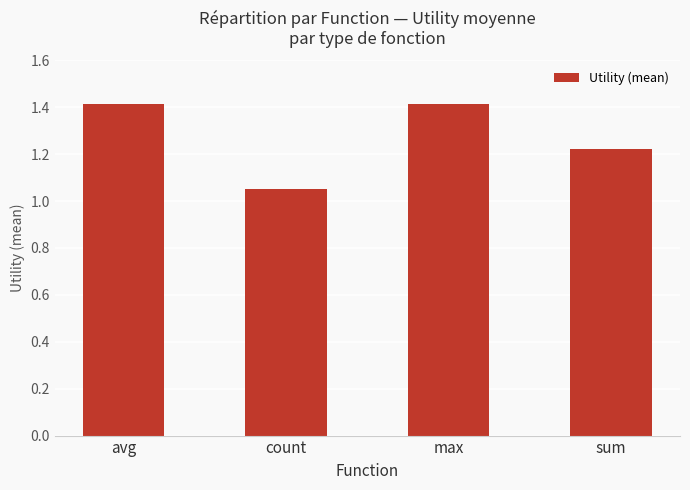

Approximately how many times larger is the value at count compared to sum?

0.9